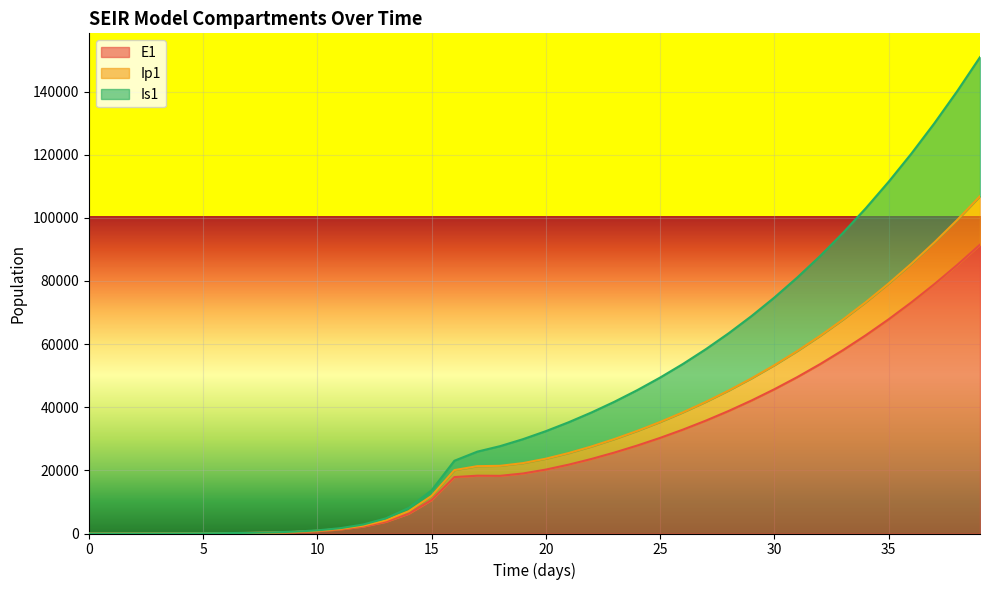

What are all the series names shown in the legend?

E1, Ip1, Is1